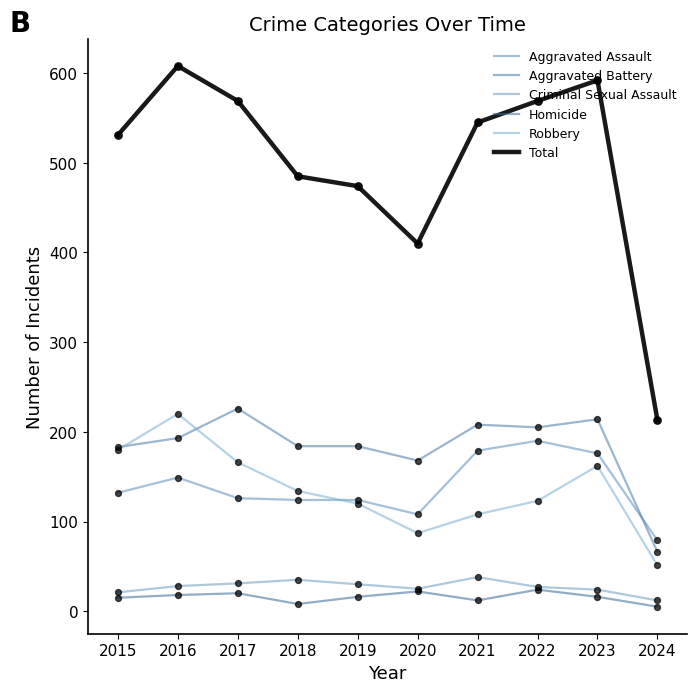

Is this an area chart (filled region under the line)?

No